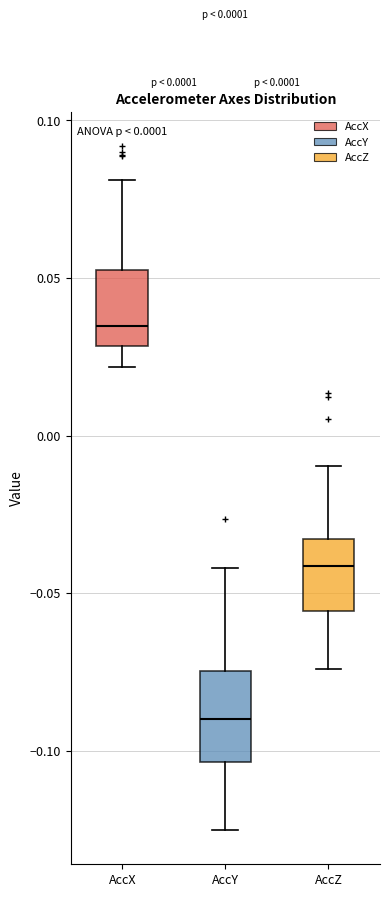

Which box has the lowest median line?

AccY